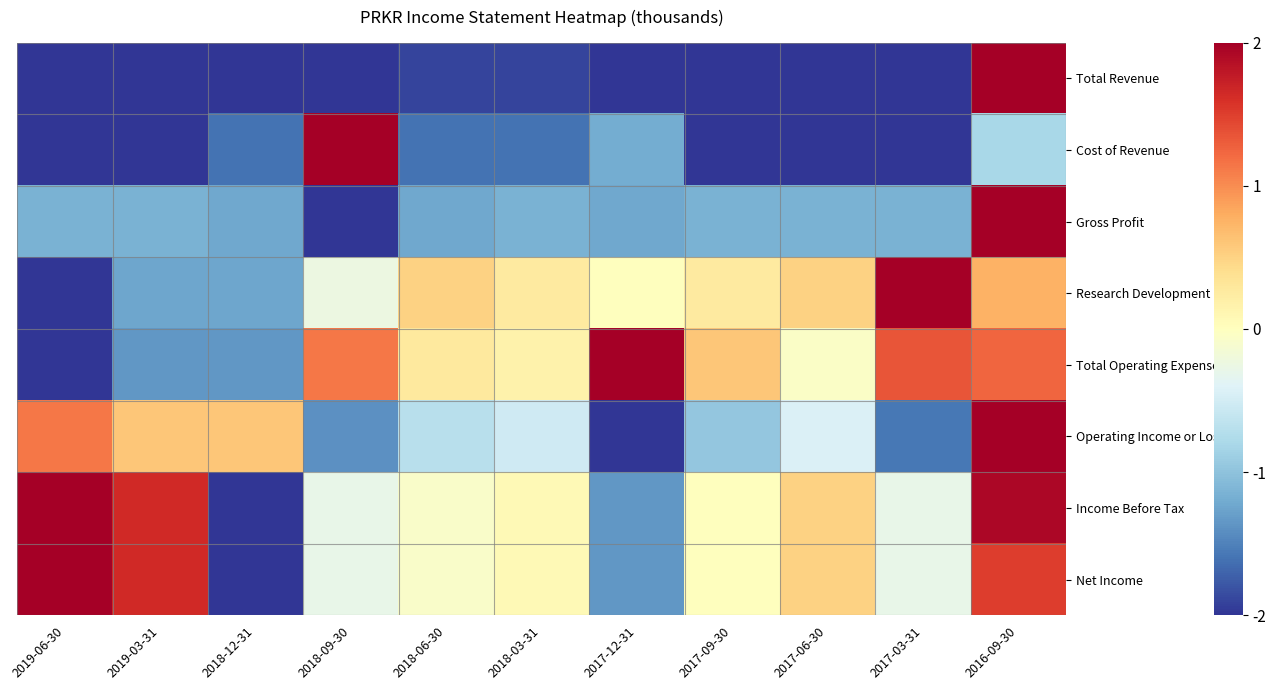

How many distinct data groups are displayed?

8